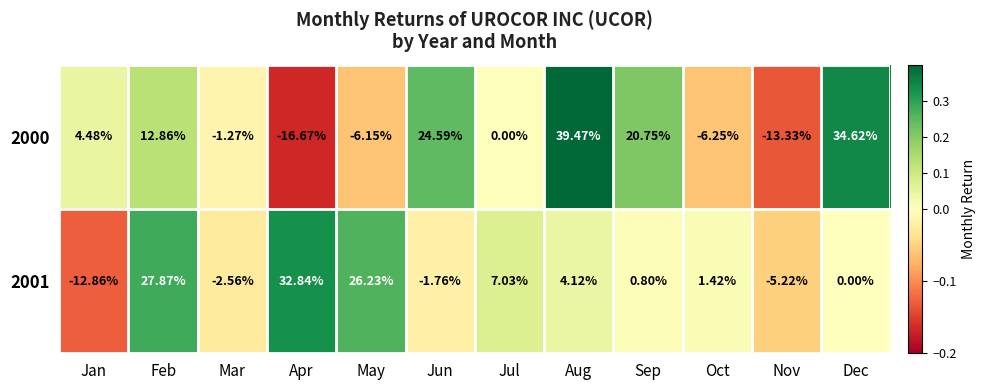

Which category has the highest value across all series?

Aug